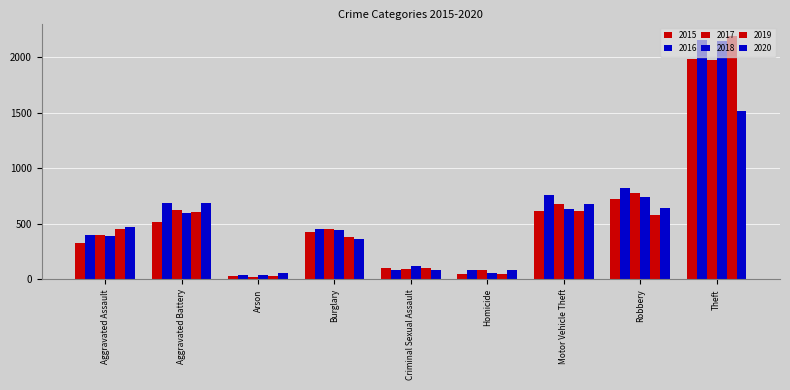

List the series in order of their peak value, lowest first.

2020, 2017, 2015, 2018, 2016, 2019